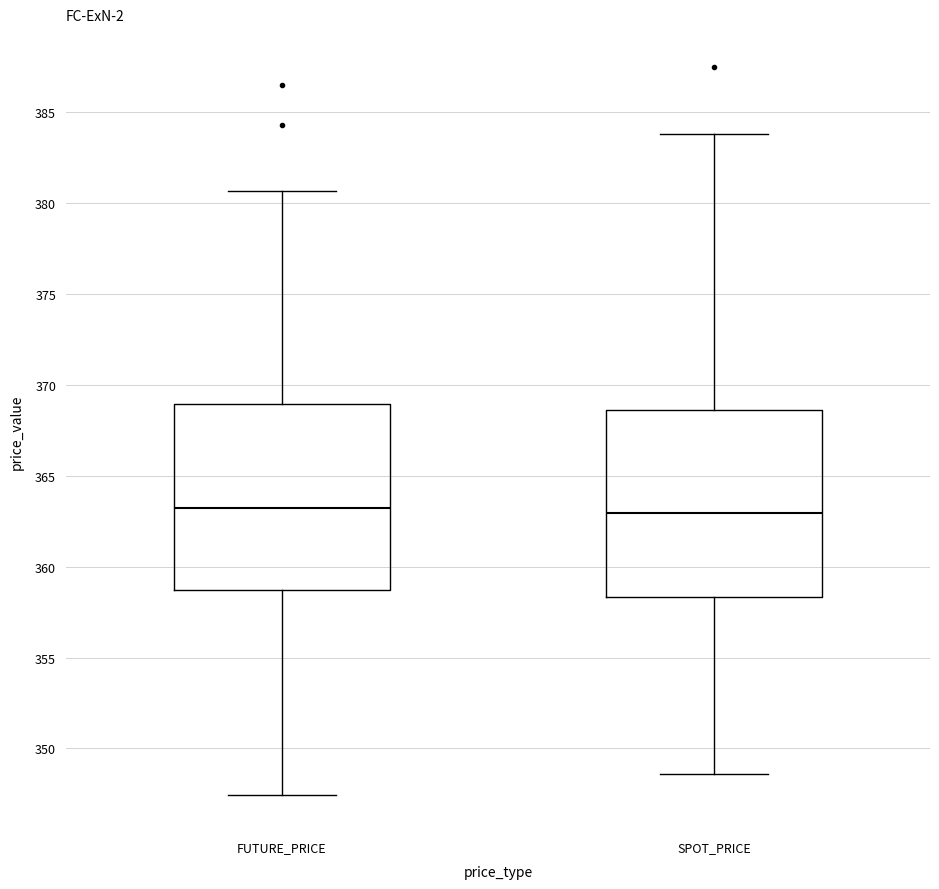

Reading left to right, read every box against the y-axis: the position of its median line, the range the box covers, and the ends of its whiskers. The values are not printed on the chart, so give them approximately, as read against the axis.

FUTURE_PRICE: median 363.0, box 358.5 to 369.0, whiskers 347.5 to 380.5
SPOT_PRICE: median 363.0, box 358.5 to 368.5, whiskers 348.5 to 384.0